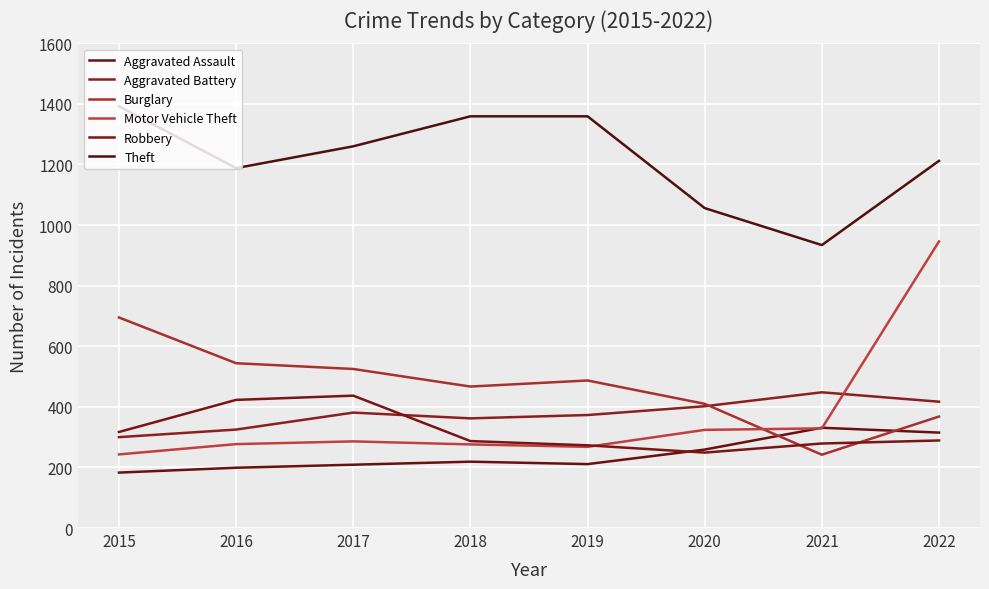

How many lines are shown in the chart?

6